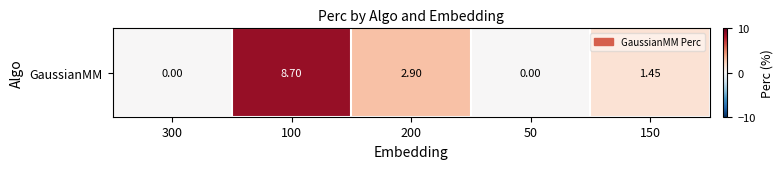

What is the difference between the maximum and minimum values?

8.7